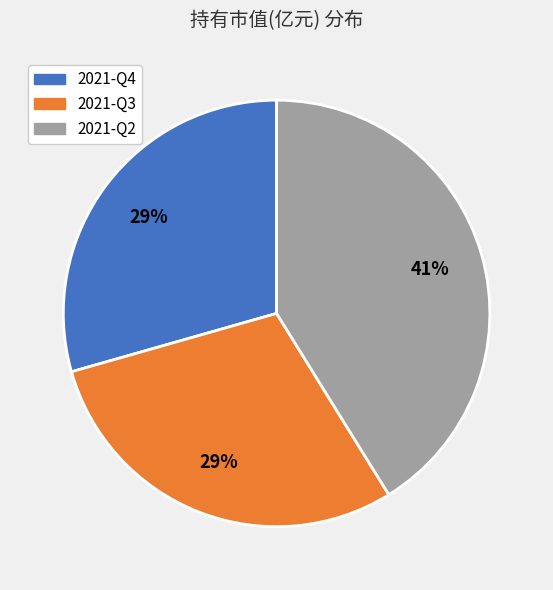

What percentage is the 2021-Q2 slice, to the nearest percent?

41%